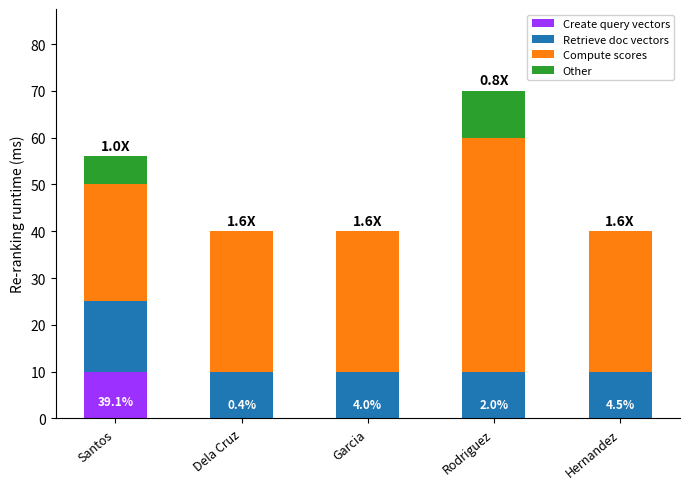

What is the maximum value for Create query vectors?

10